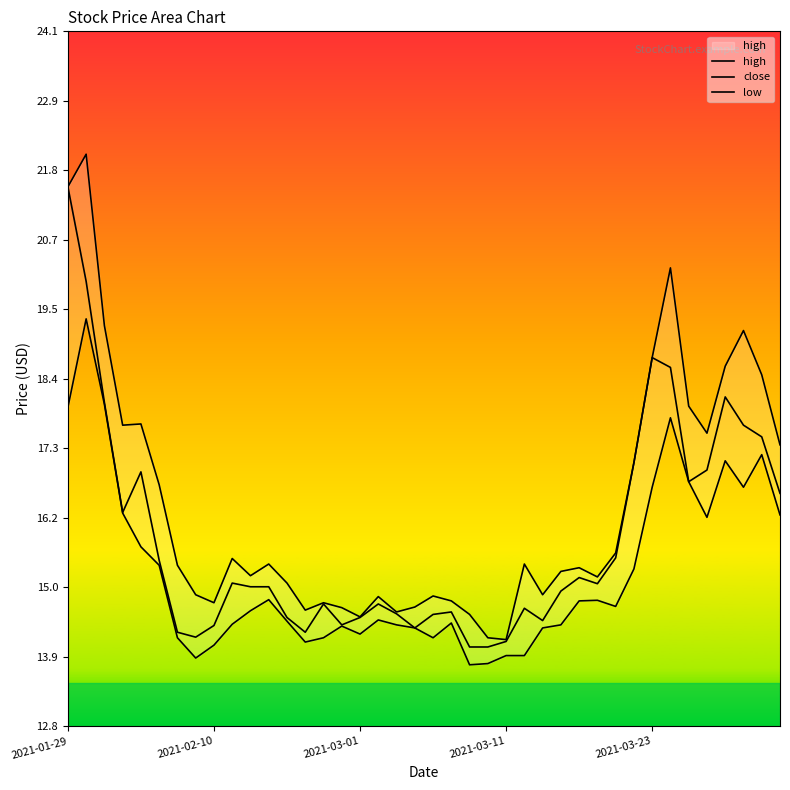

Is it true that low equals 19.4 at 22?

False